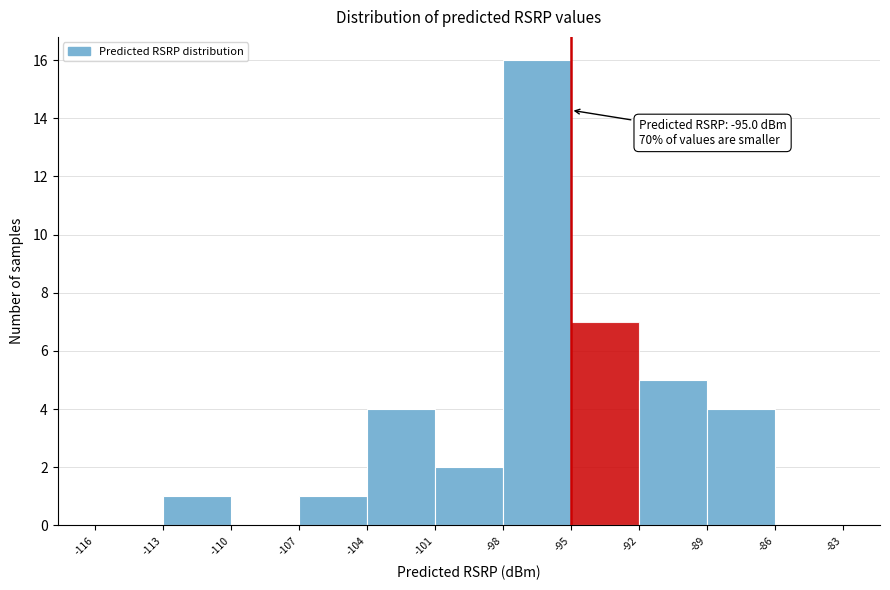

Which range on the x-axis has the tallest bar?

-98 to -95